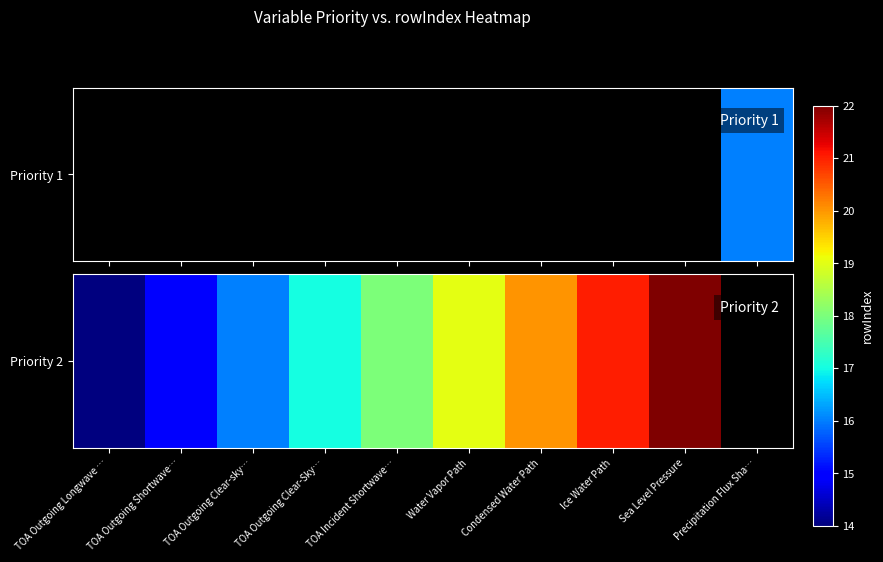

What is the difference between the values at Sea Level Pressure and TOA Outgoing Clear-sky…?

6.0